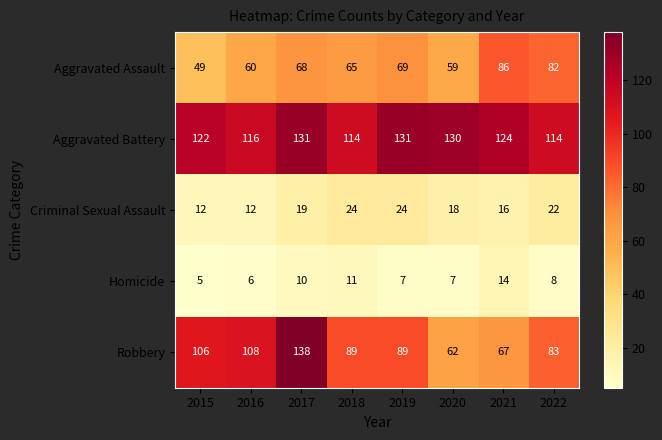

Which series has the largest total across all categories?

Aggravated Battery